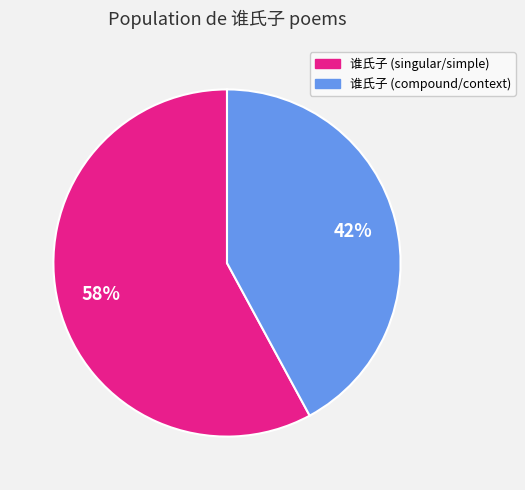

To the nearest percent, what is the difference between the largest and smallest slice percentages?

16%